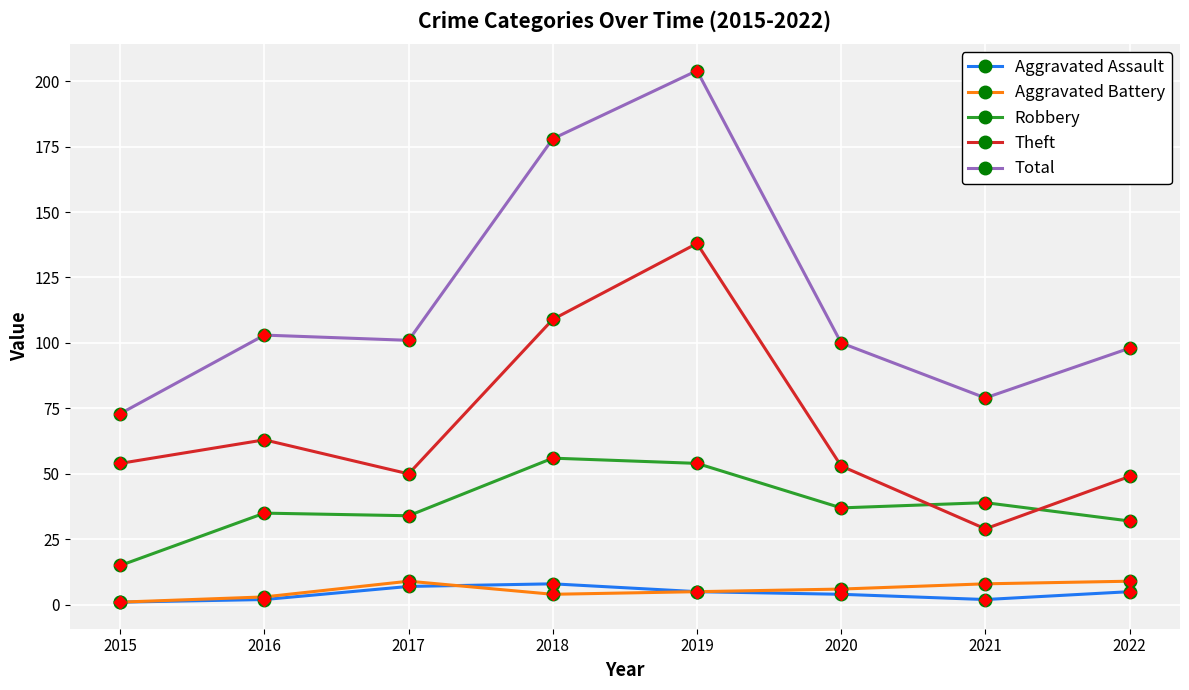

At 2020, list the series in order from largest to smallest.

Total, Theft, Robbery, Aggravated Battery, Aggravated Assault